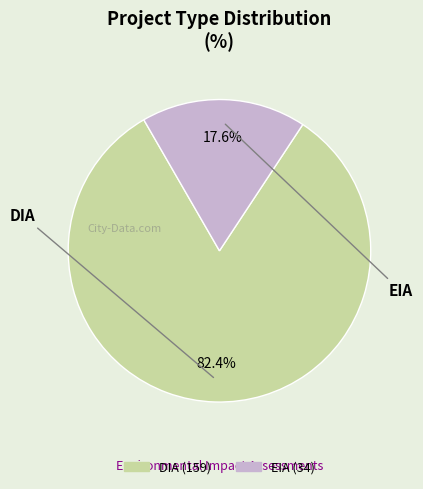

To the nearest percent, what portion does DIA represent?

82%